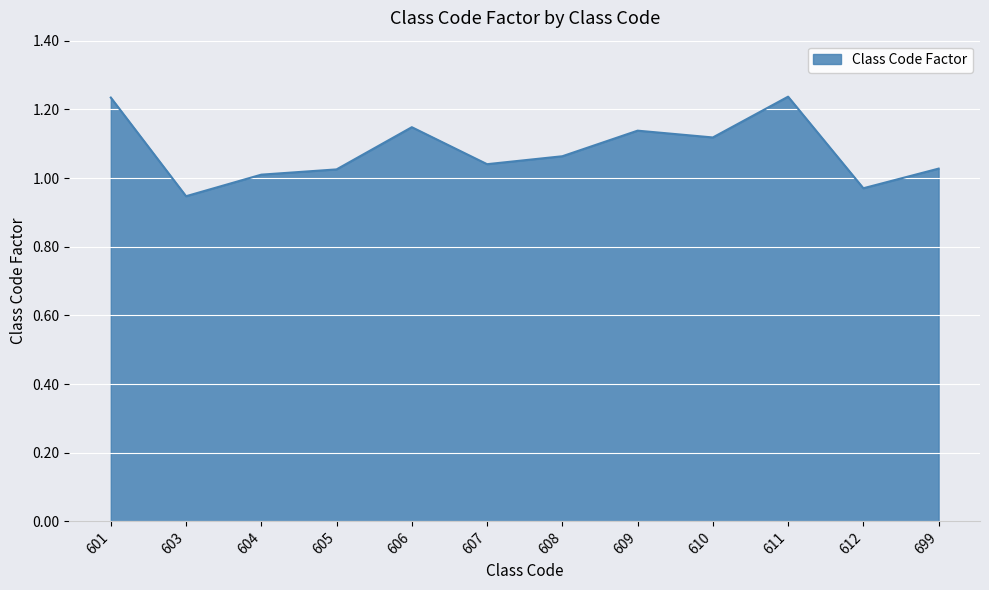

At which label does the data first exceed 1?

601